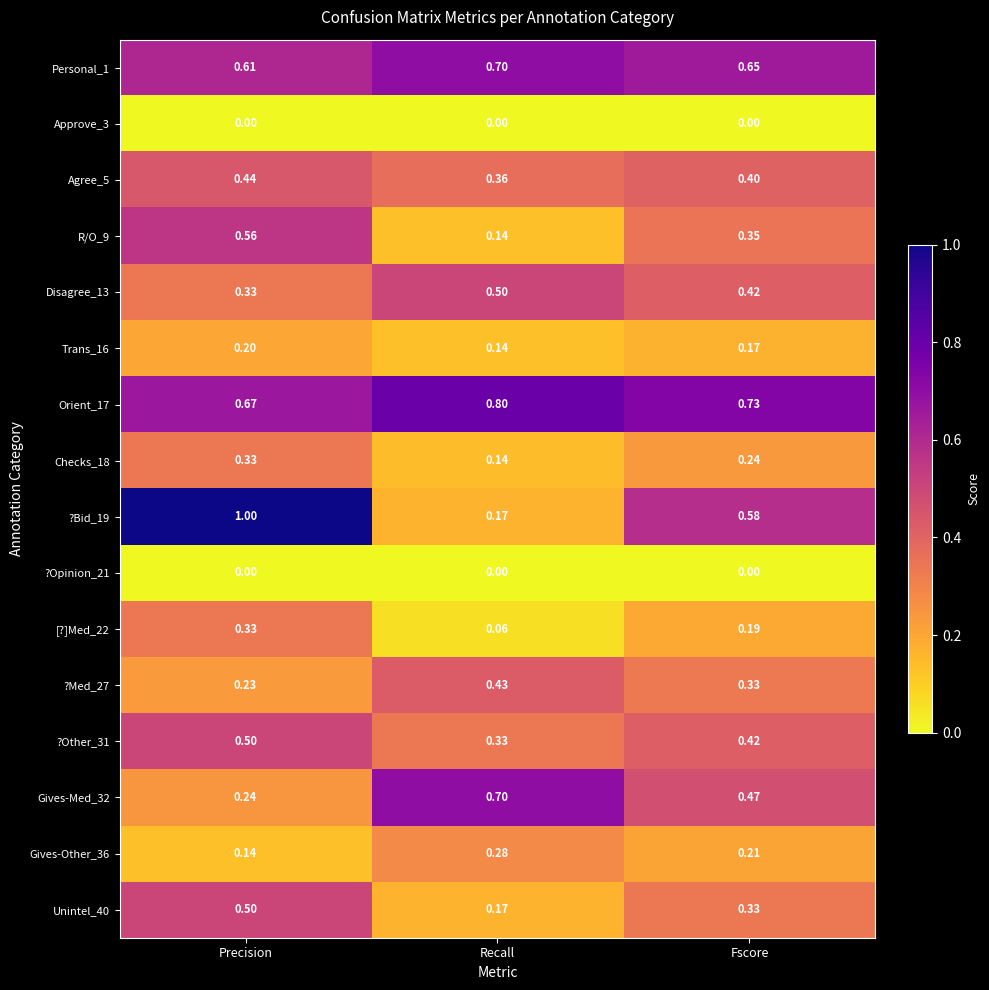

List the labels in order of ?Med_27 value, largest first.

Recall, Fscore, Precision